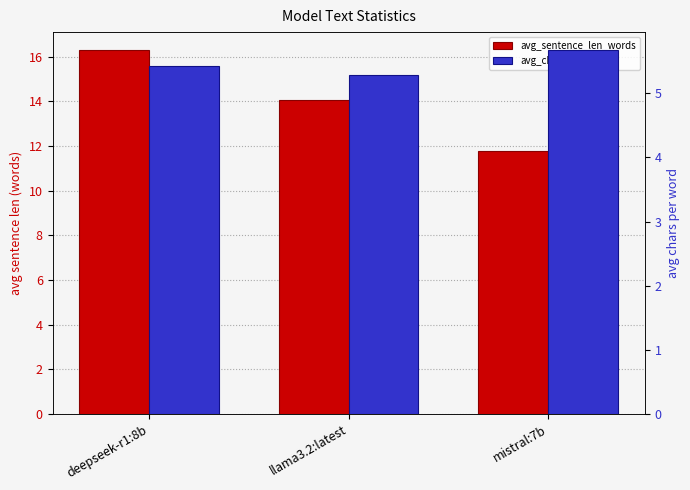

Which series has the largest range (max minus min)?

avg_sentence_len_words